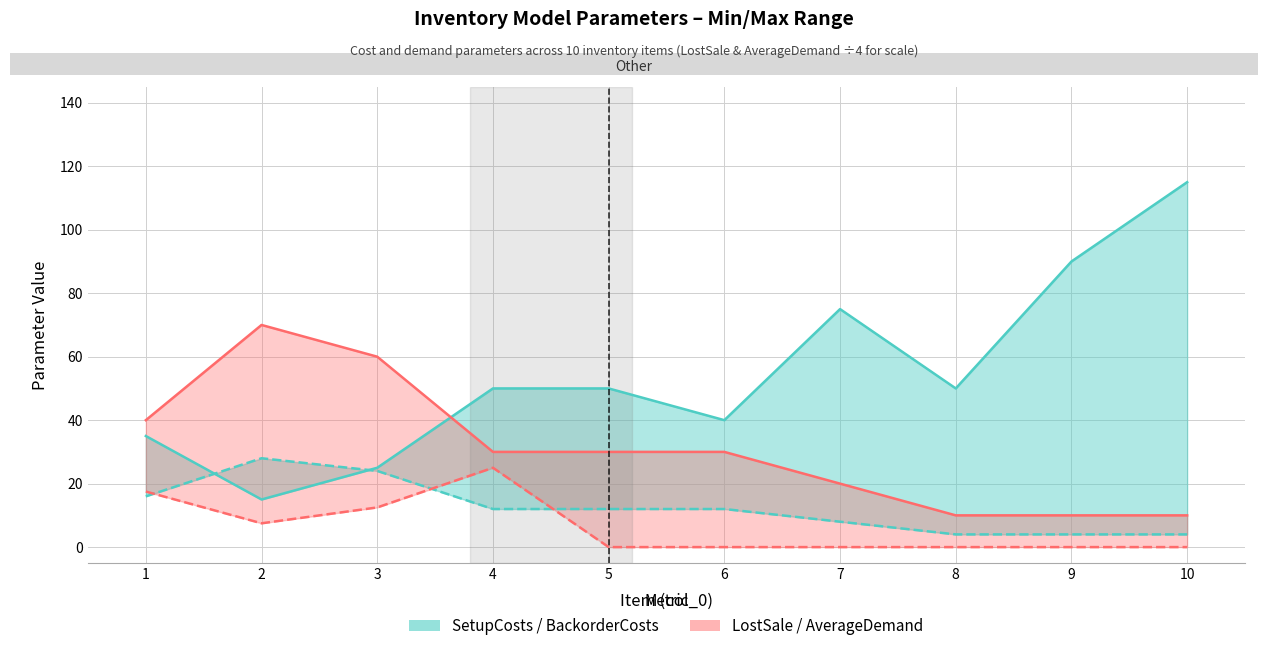

After their last crossing, which series has the higher values: LostSale (upper, ÷4) or SetupCosts (upper)?

SetupCosts (upper)